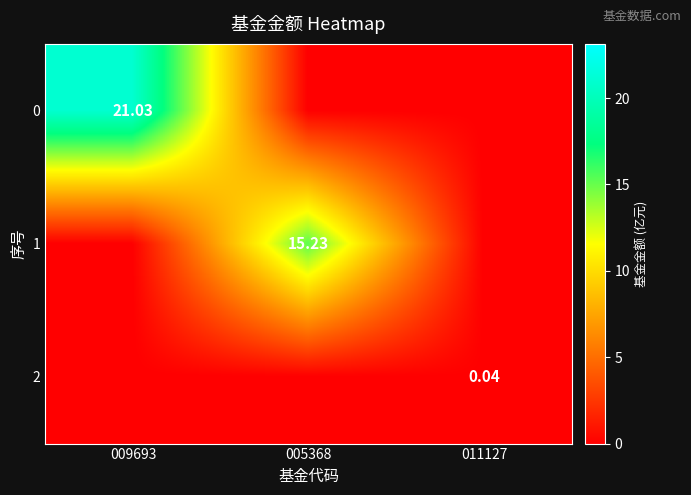

At which category is the sum across all series the highest?

009693